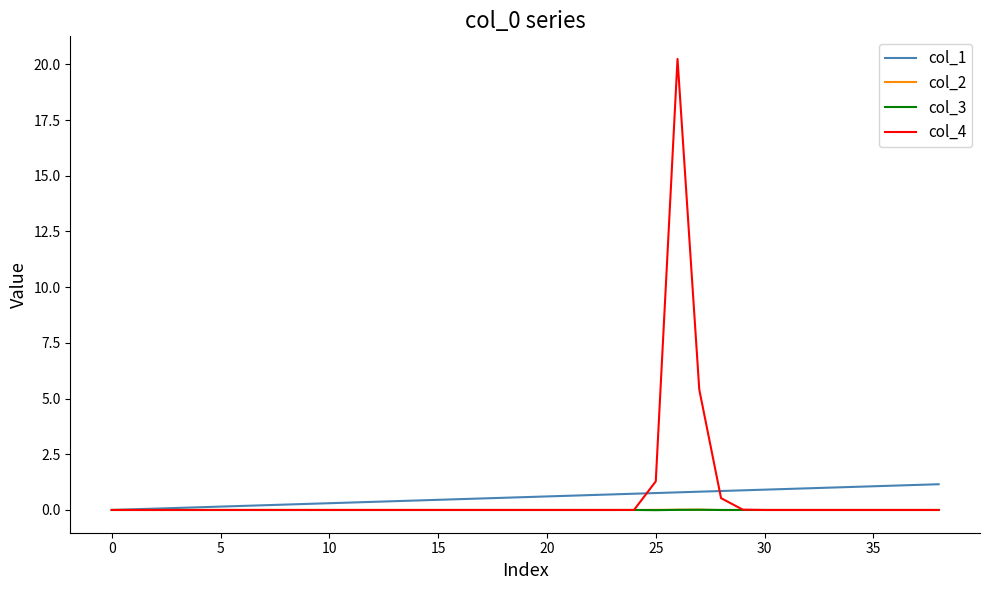

What is the maximum value shown in the chart?

20.2